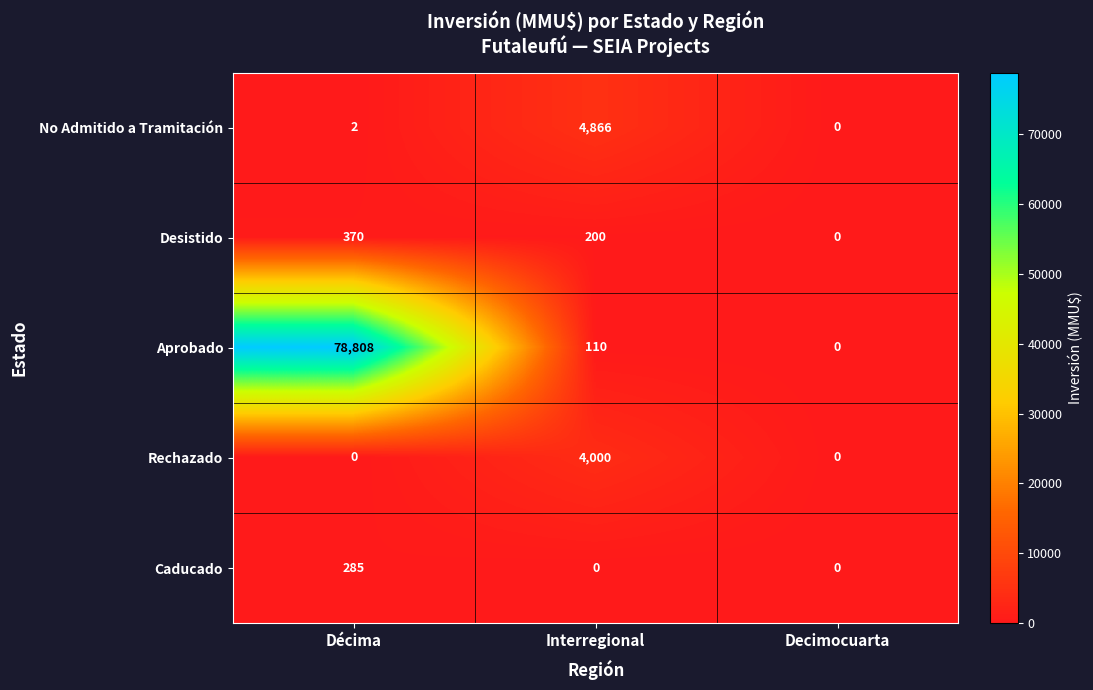

What value does the Rechazado series have at Interregional, to the nearest 10?

4000